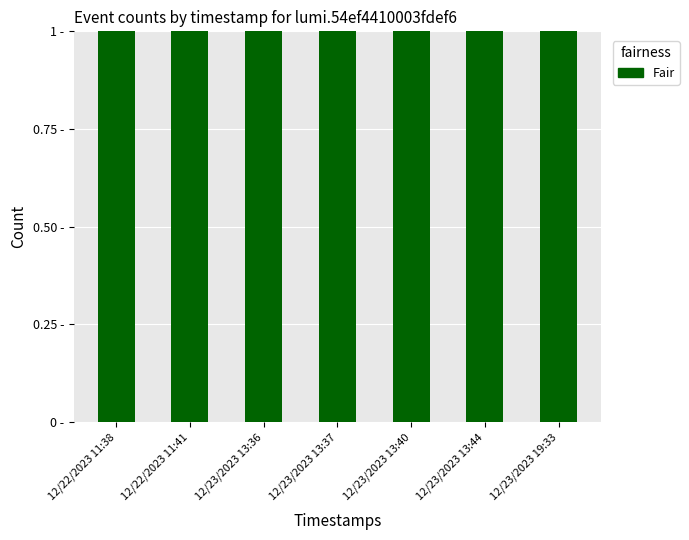

What is the change in value from 12/23/2023 13:40 to 12/23/2023 13:44?

-1